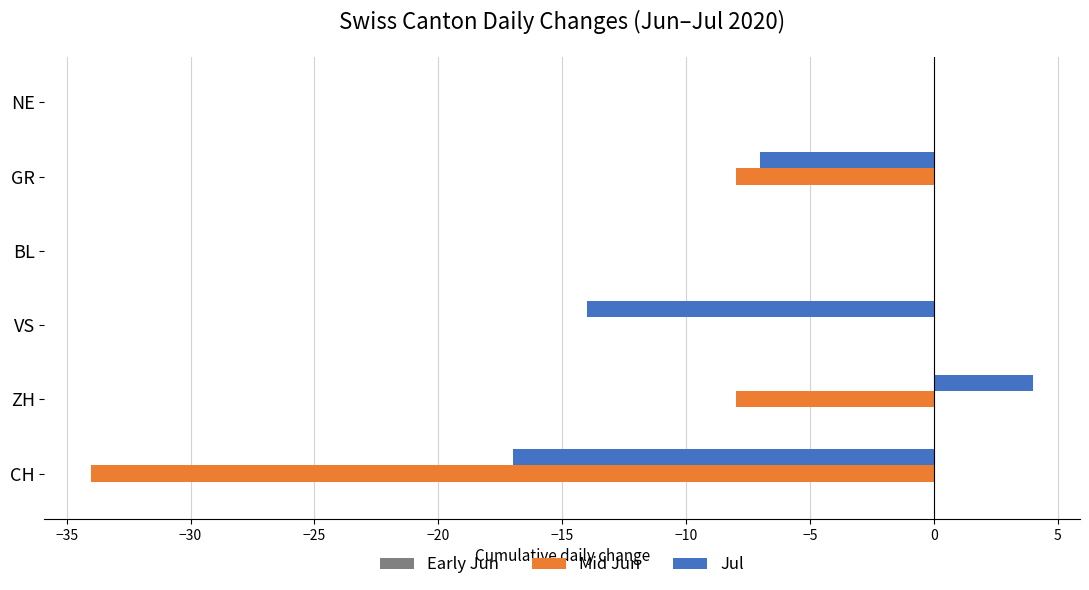

What is the sum of the Jul values at BL and GR?

-7